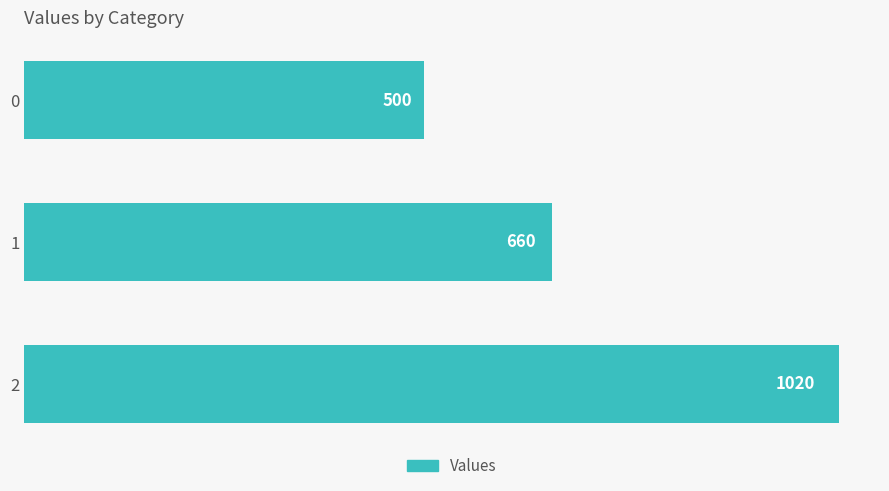

Count the values in the range 500 to 1020.

3